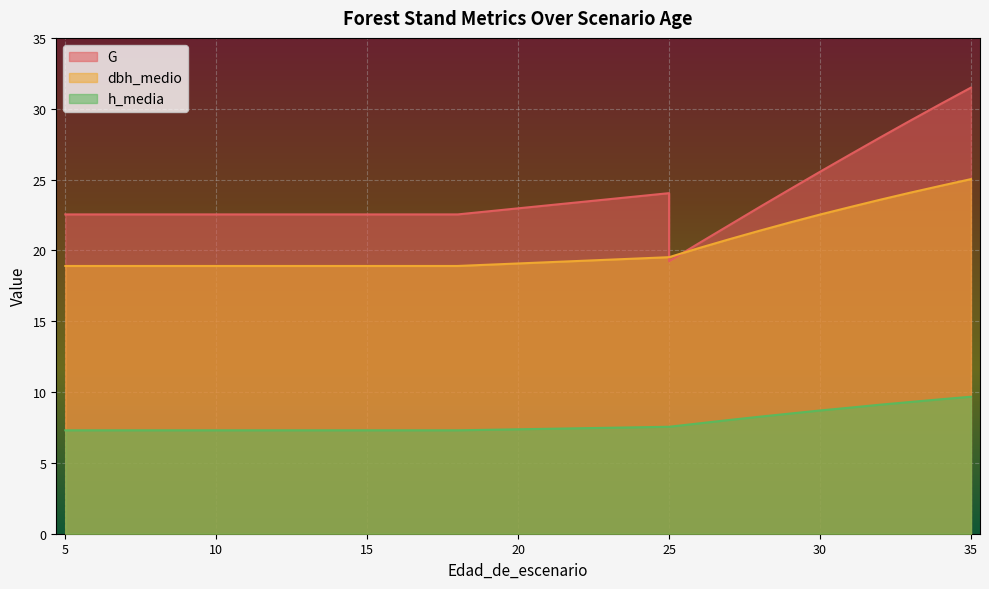

What is the difference between the dbh_medio values at 5 and 29?

3.1